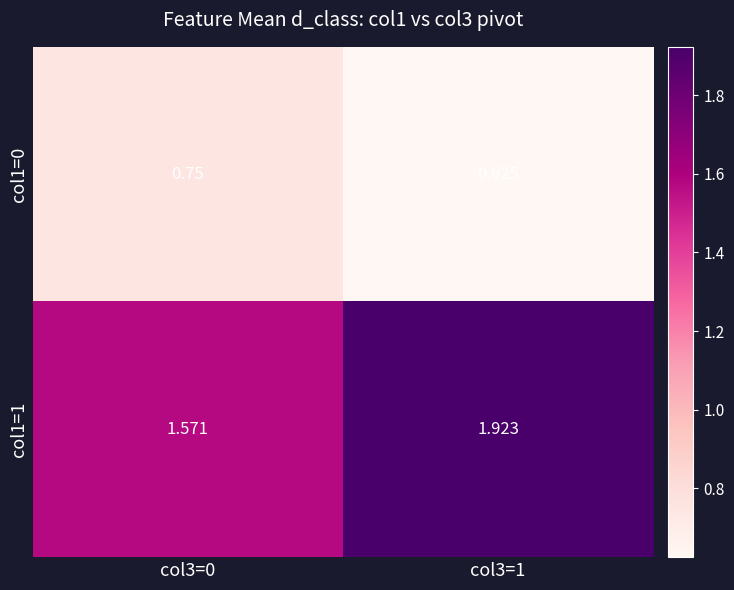

Is the value of col1=0 at col3=1 greater than the value of col1=1 at col3=0?

No